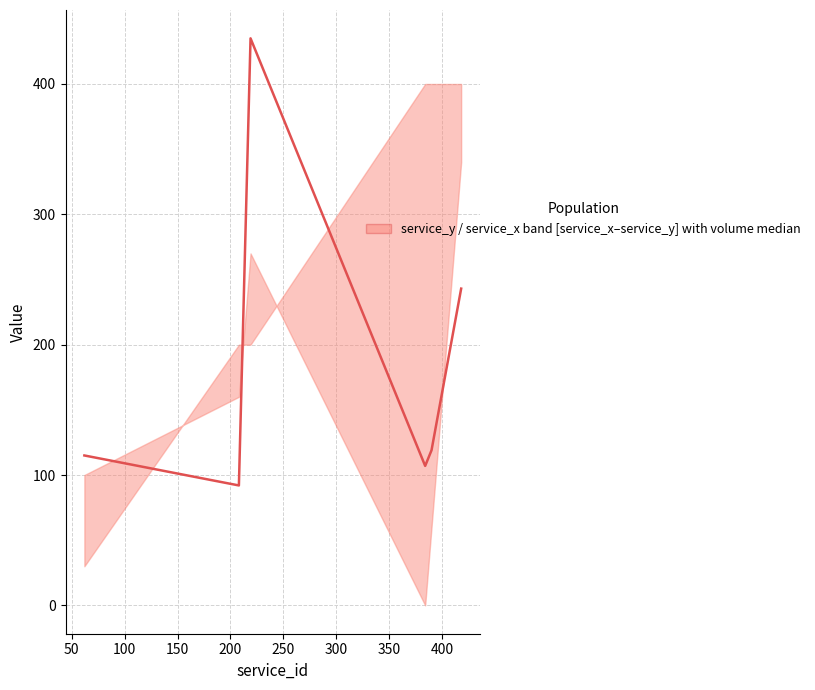

Does the chart display data point markers on the line(s)?

No